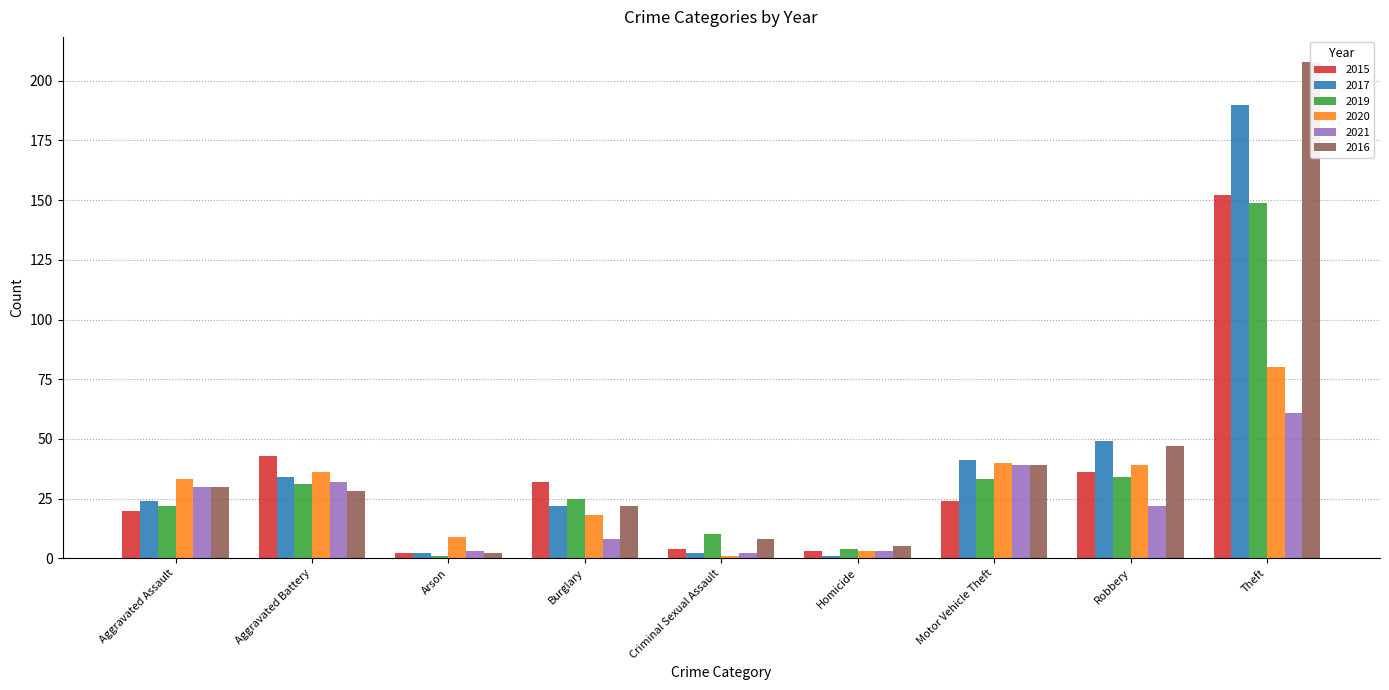

Is the value of 2015 at Burglary greater than the value of 2019 at Criminal Sexual Assault?

Yes